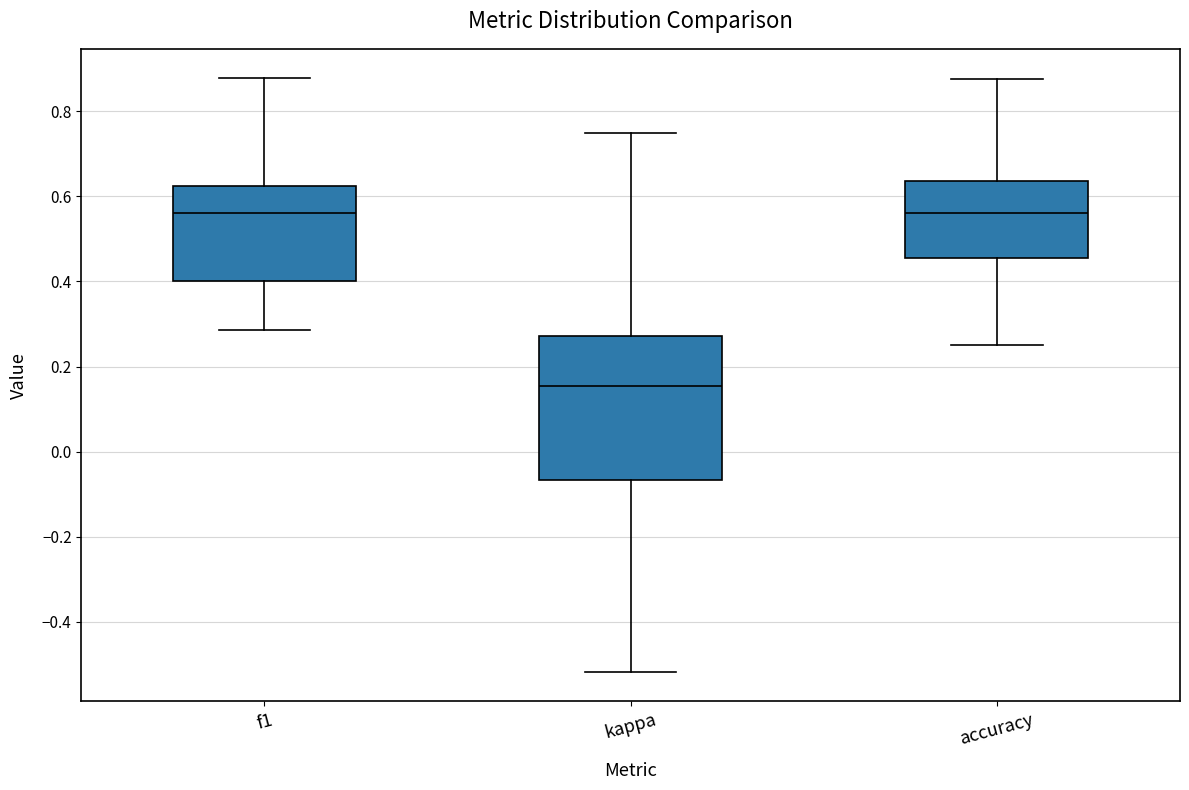

Where does the lower whisker of the box for f1 end on the y-axis? The values are not printed on the chart, so give them approximately, as read against the axis.

0.28